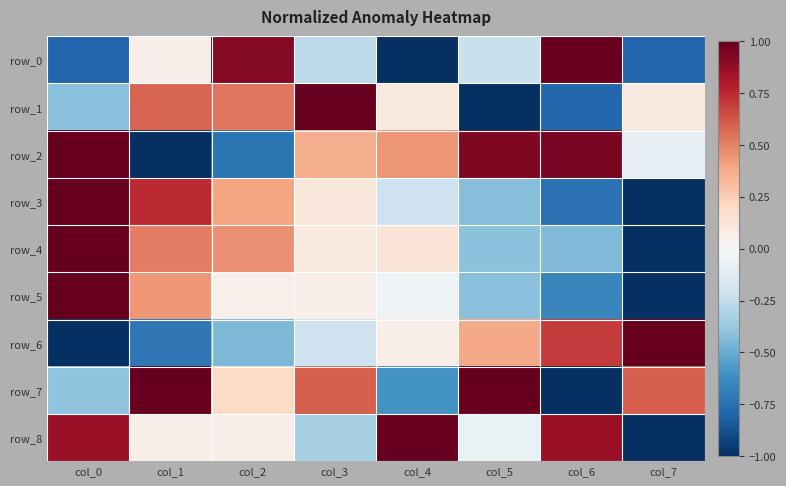

Rank the categories by row_5 value from highest to lowest.

col_0, col_1, col_3, col_2, col_4, col_5, col_6, col_7